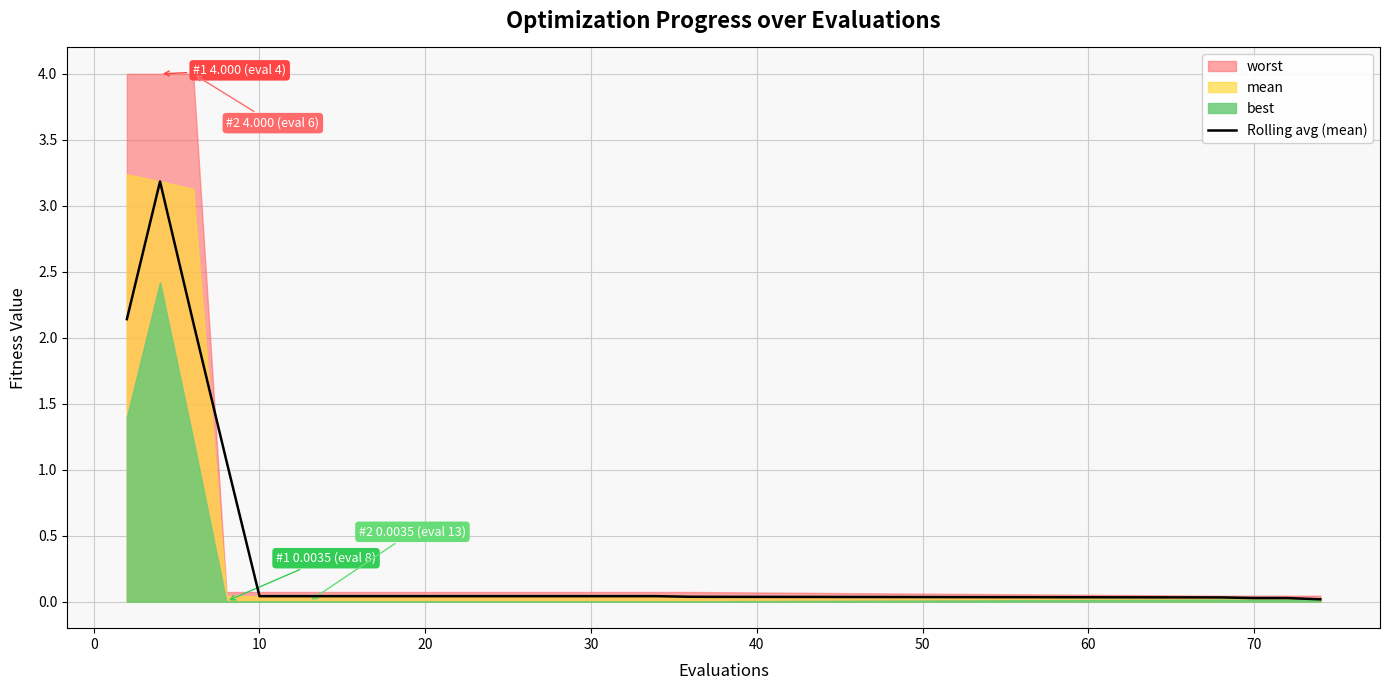

What is the maximum value for Rolling avg (mean)?

3.2